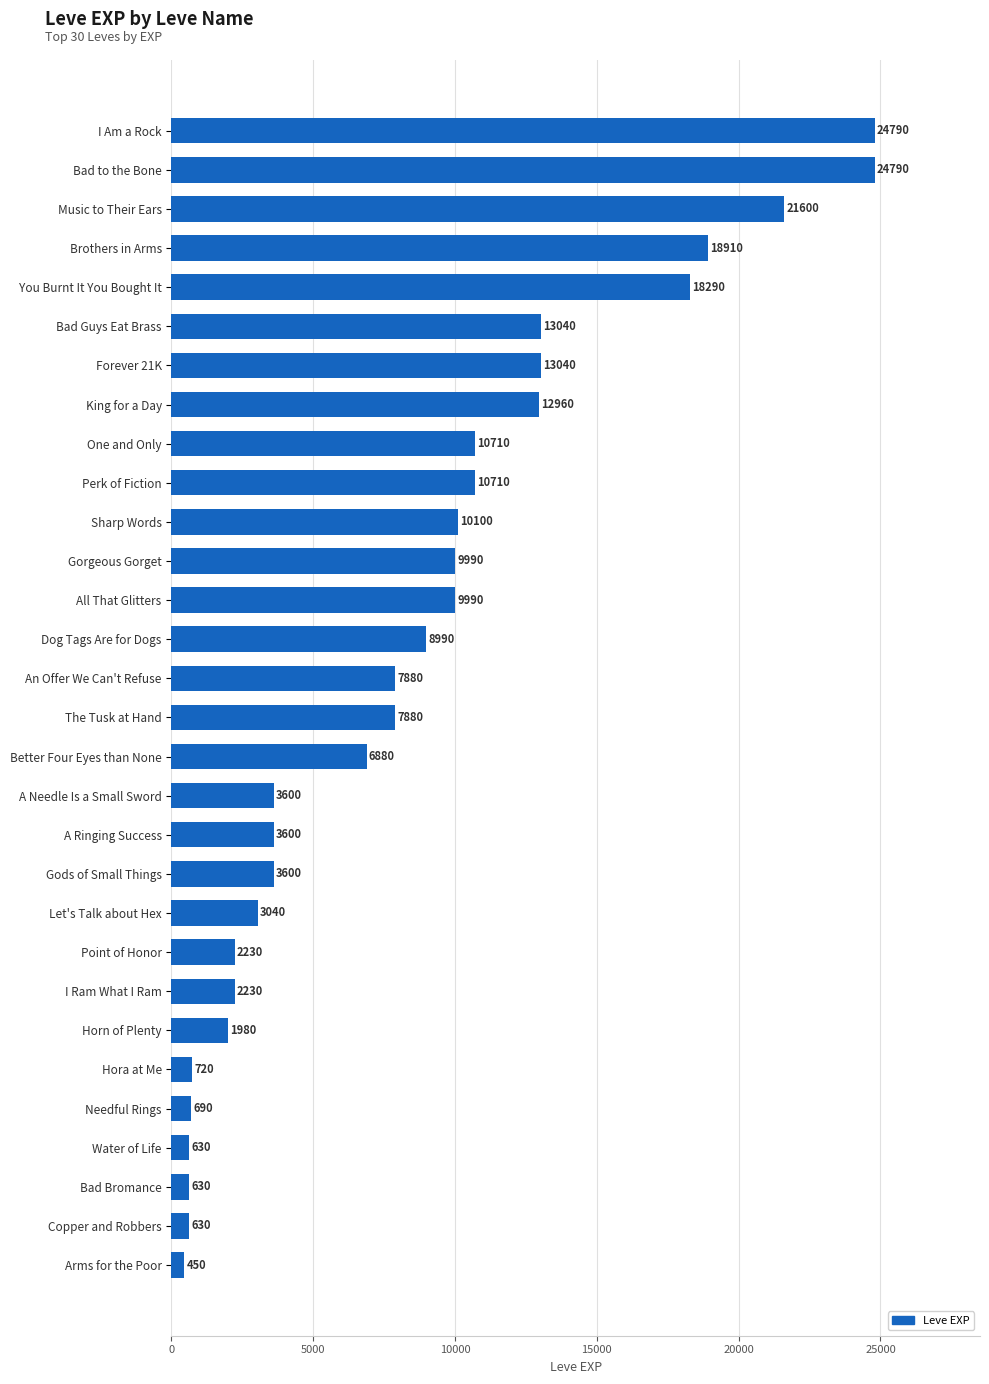

Reading top to bottom, transcribe all the data shown in this chart.

I Am a Rock=24790	Bad to the Bone=24790	Music to Their Ears=21600	Brothers in Arms=18910	You Burnt It You Bought It=18290	Bad Guys Eat Brass=13040	Forever 21K=13040	King for a Day=12960	One and Only=10710	Perk of Fiction=10710	Sharp Words=10100	Gorgeous Gorget=9990	All That Glitters=9990	Dog Tags Are for Dogs=8990	An Offer We Can't Refuse=7880	The Tusk at Hand=7880	Better Four Eyes than None=6880	A Needle Is a Small Sword=3600	A Ringing Success=3600	Gods of Small Things=3600	Let's Talk about Hex=3040	Point of Honor=2230	I Ram What I Ram=2230	Horn of Plenty=1980	Hora at Me=720	Needful Rings=690	Water of Life=630	Bad Bromance=630	Copper and Robbers=630	Arms for the Poor=450